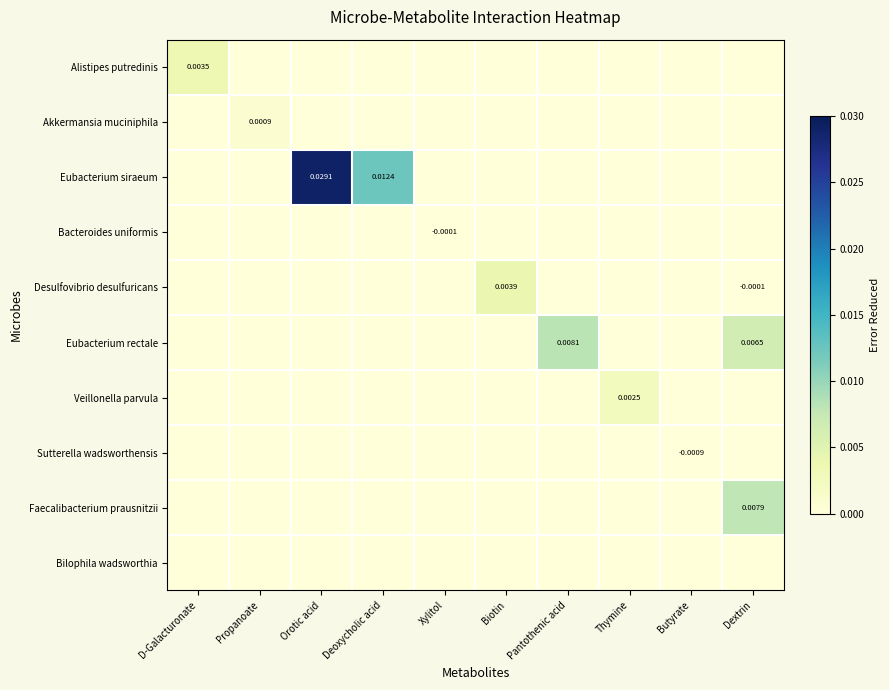

How many values in Eubacterium siraeum are above zero?

2